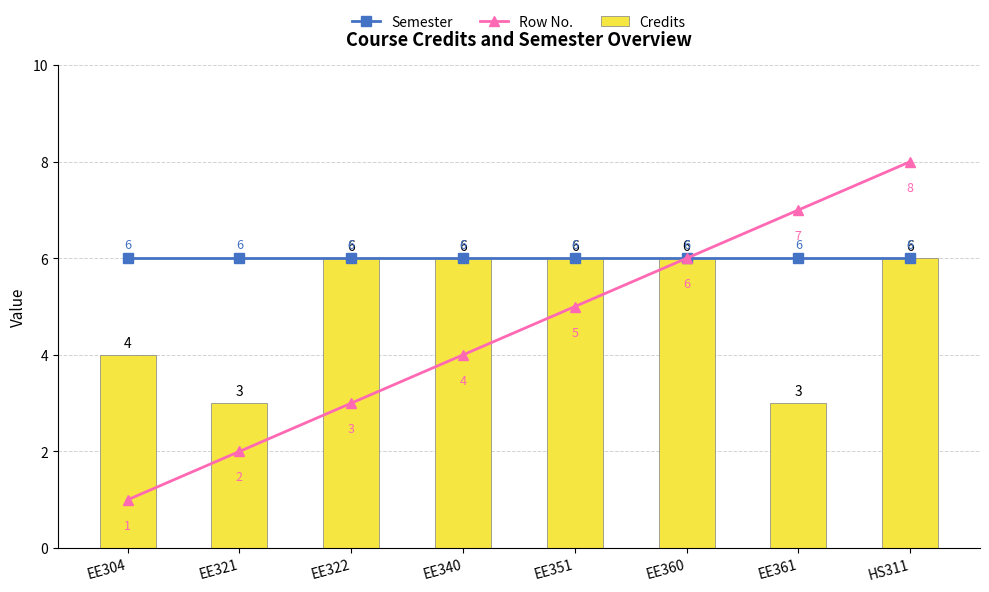

Which series has the widest spread of values?

Row No.